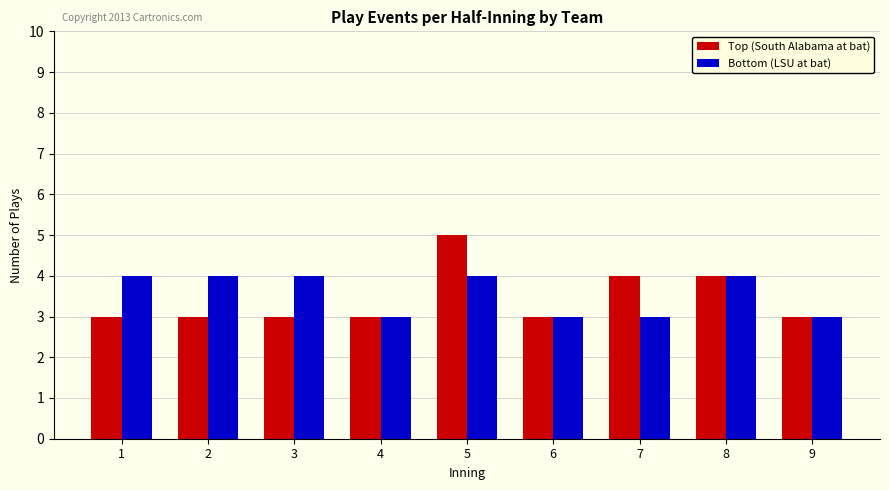

What is the difference between the second highest and minimum values in the Top (South Alabama at bat) series?

1